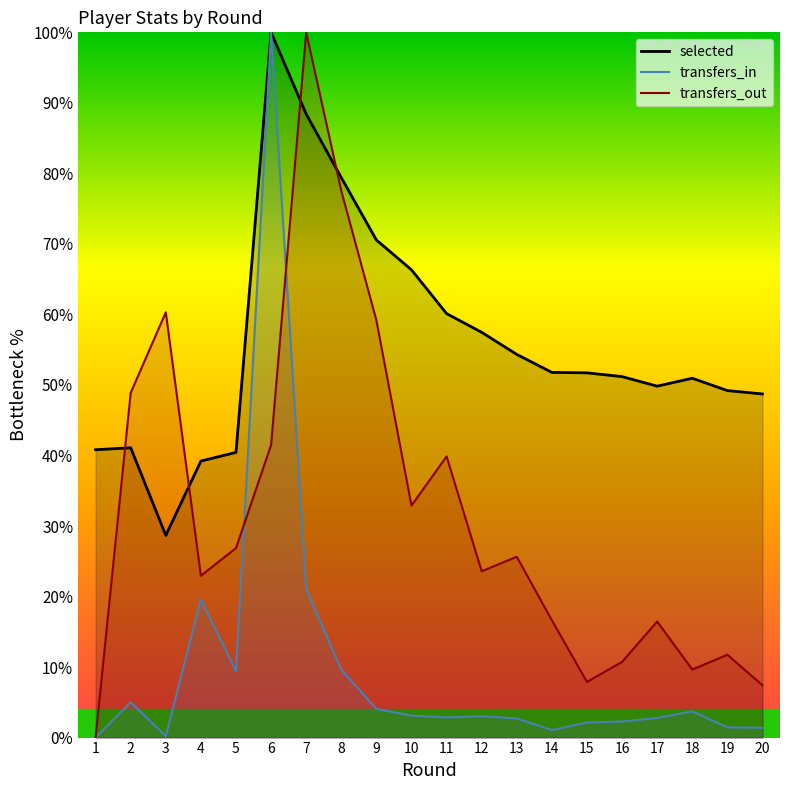

Where is the first local minimum for transfers_out?

4